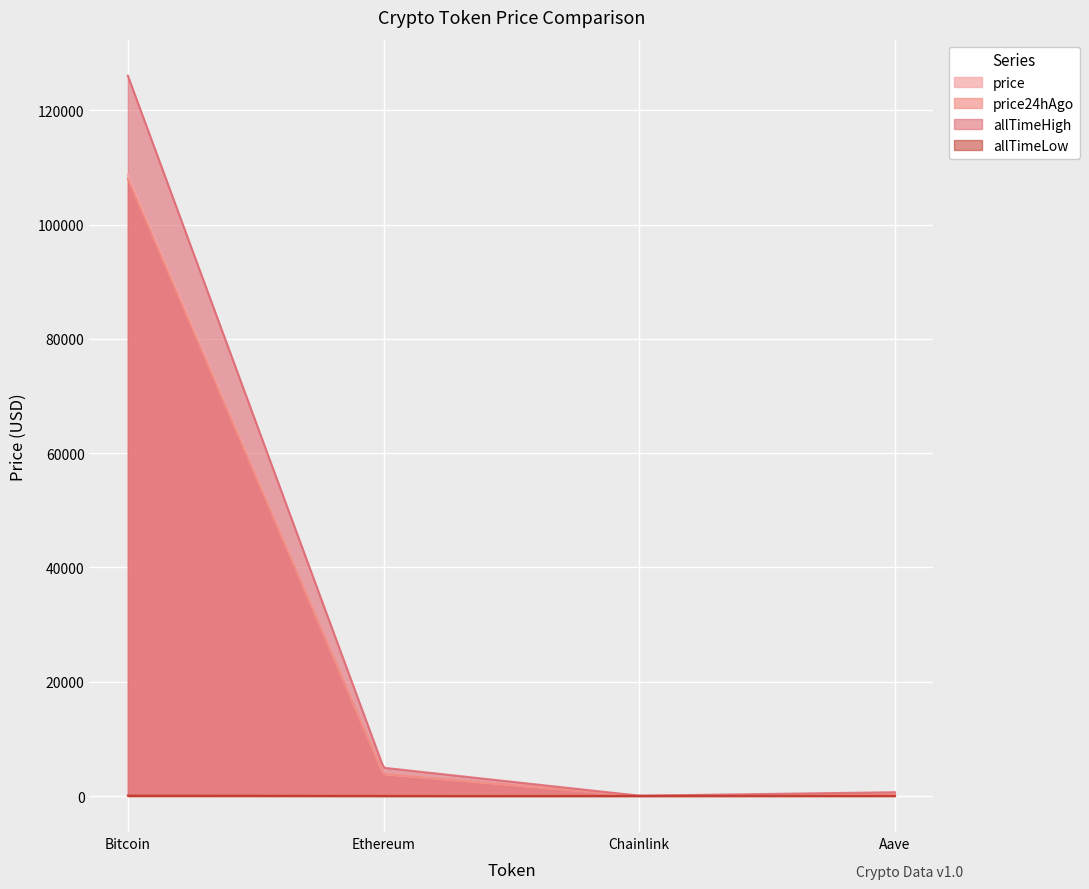

Reading left to right, what are all the values shown in this chart?

price: 108714.0	3832.9	17.4	219.1
price24hAgo: 108049.0	3861.7	17.6	218.9
allTimeHigh: 126080.0	4946.1	52.7	661.7
allTimeLow: 67.8	0.4	0.1	26.0